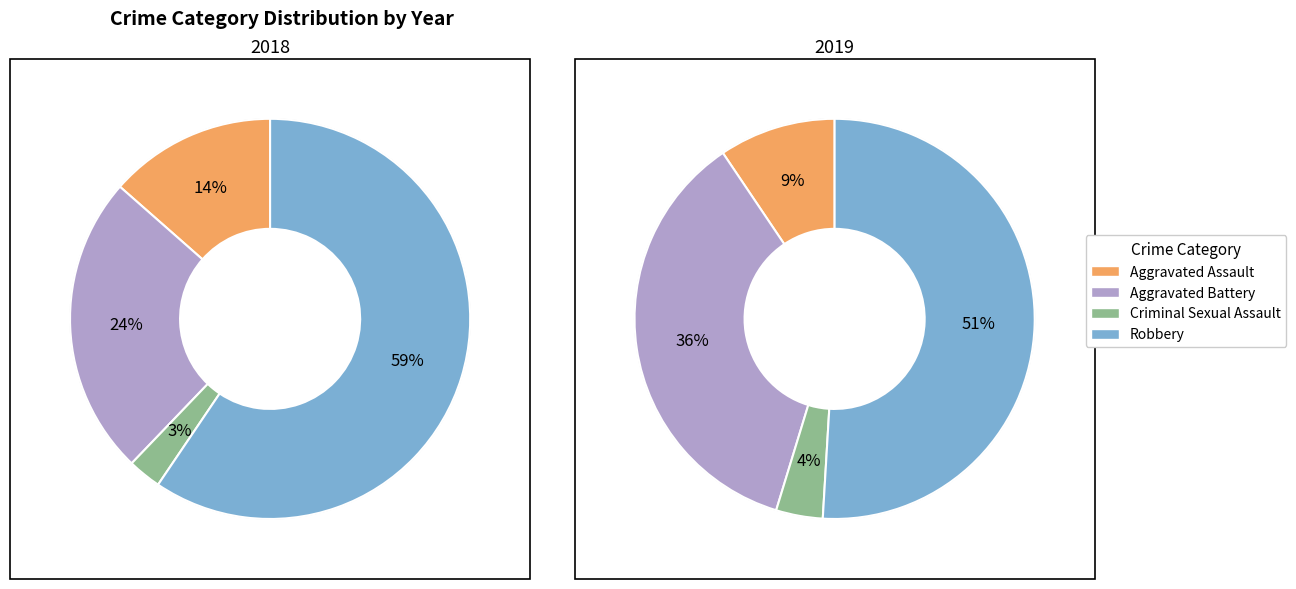

Is there any slice that represents more than half of the pie?

Yes